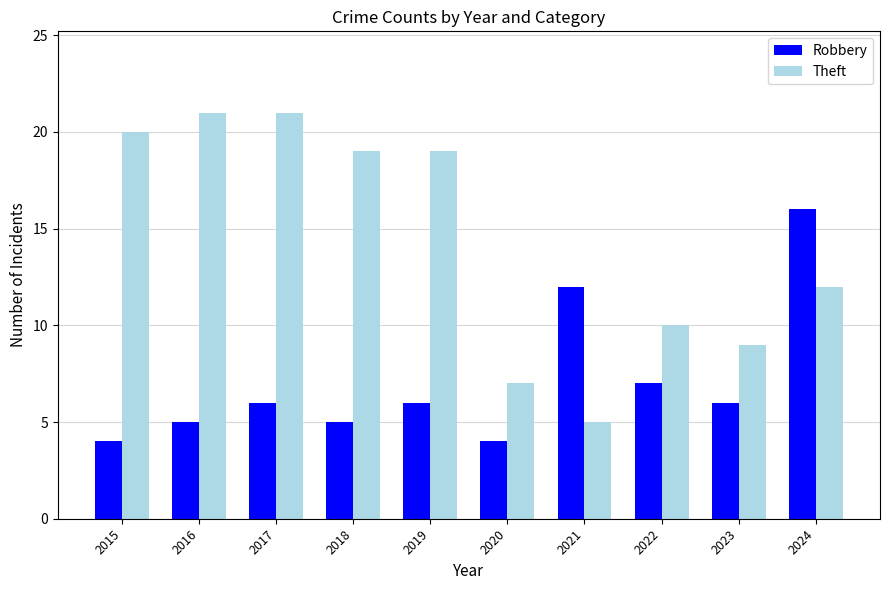

Rank the series at 2016 from lowest to highest value.

Robbery, Theft